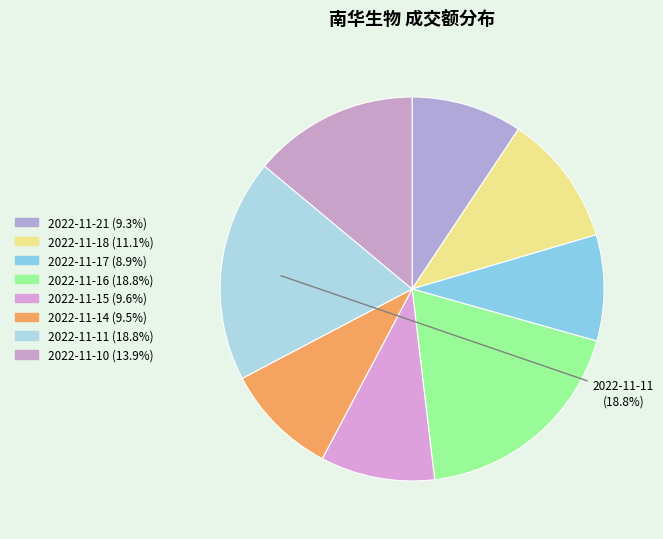

How many slices are in this pie chart?

8